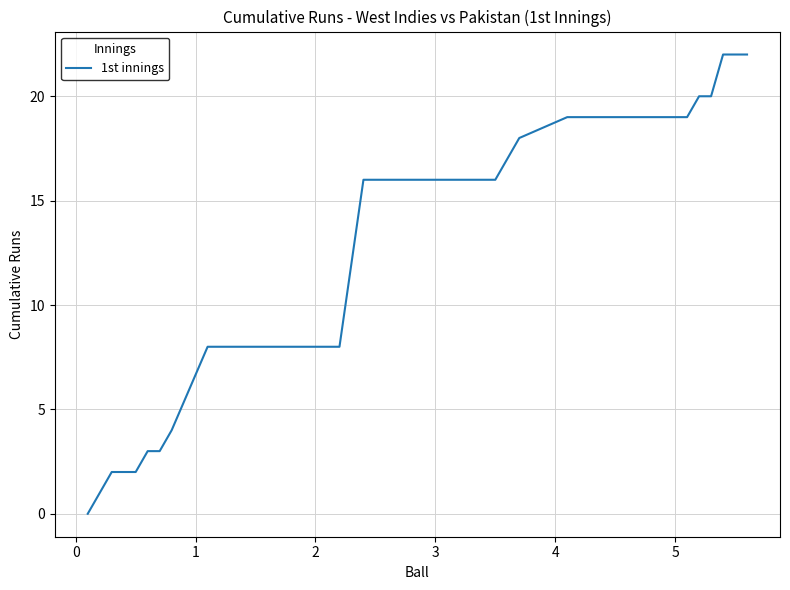

How many series are shown in this chart?

1